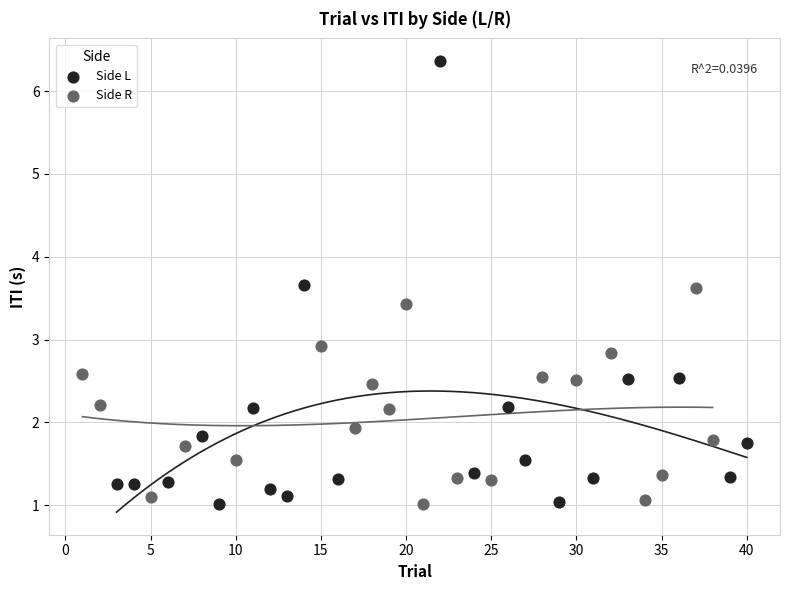

Which series contains the highest Y value?

Side L